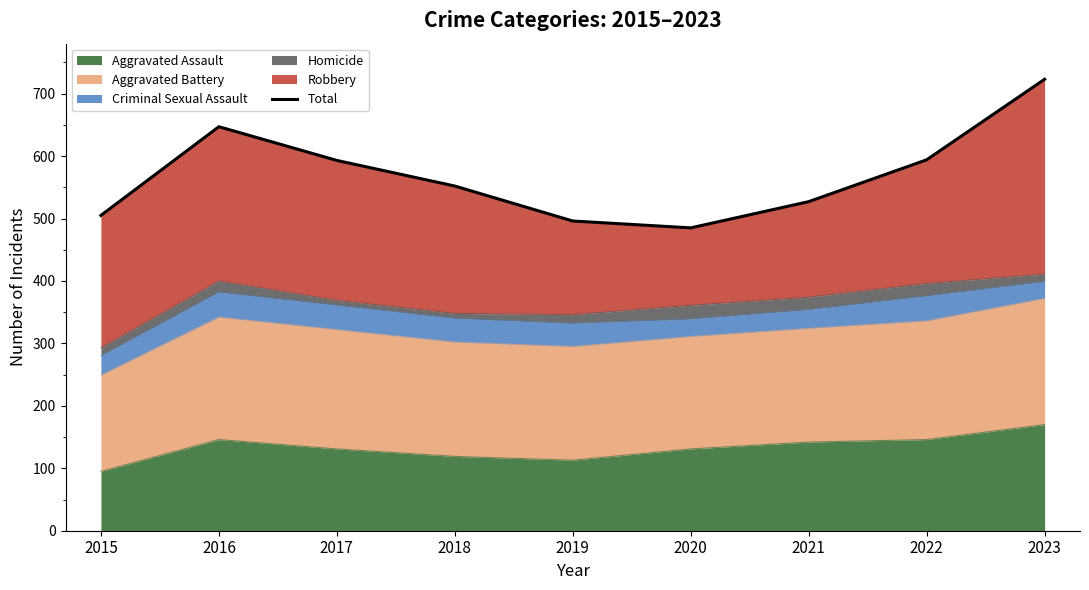

Is it true that the value at 2019 is 215?

False